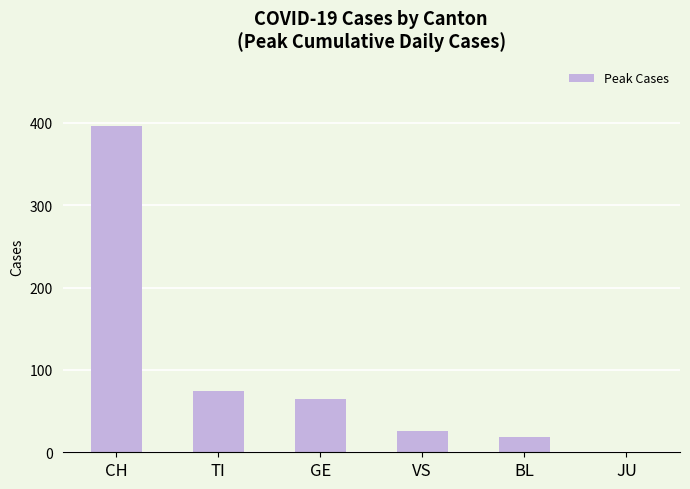

The value at VS is 11. True or false?

False